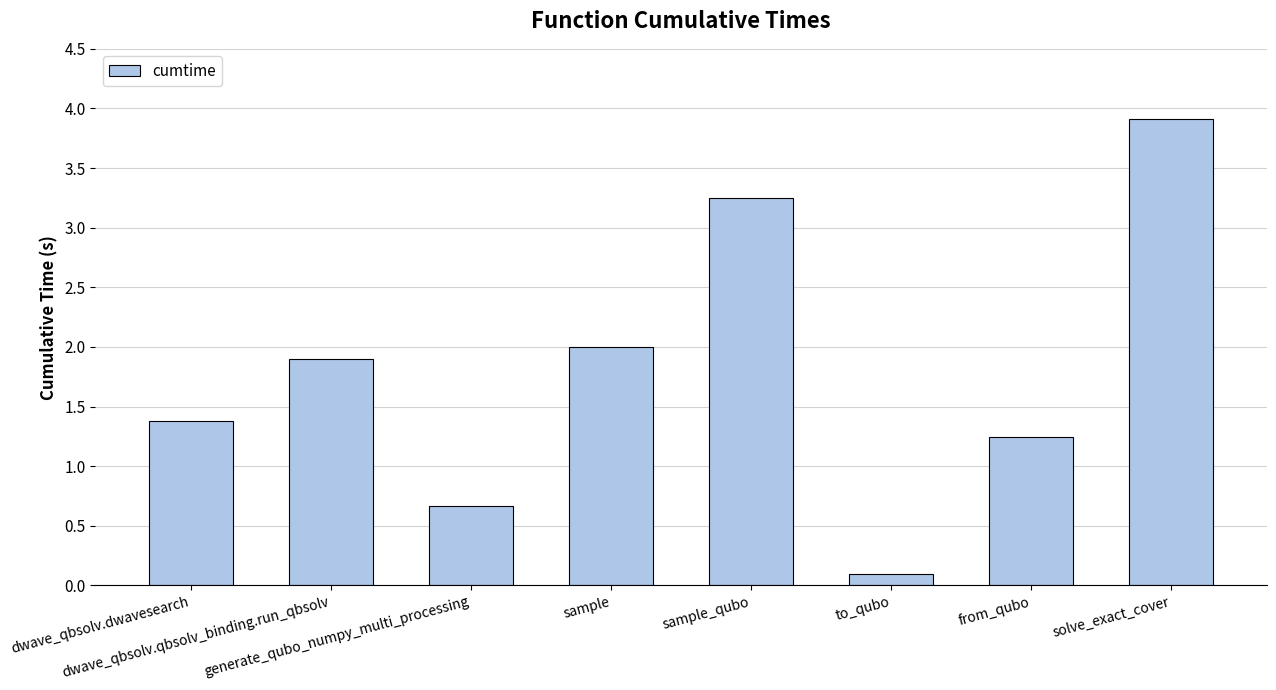

Is it true that the value at sample_qubo is 3.2?

True